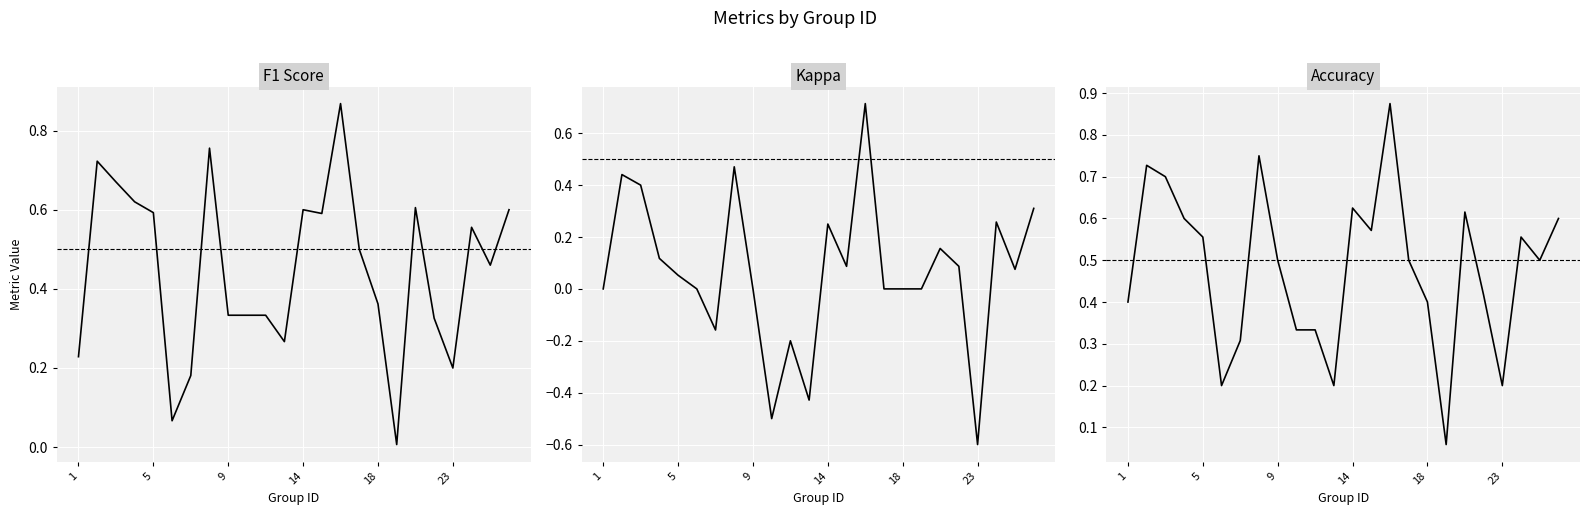

What is the difference between the second highest and minimum values in the f1 series?

0.7